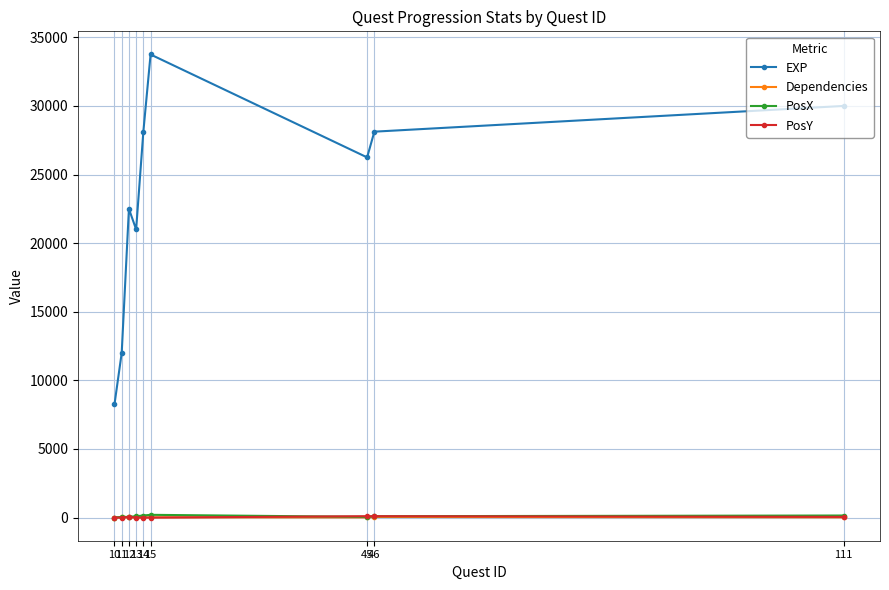

What is the sum of the Dependencies values at 46 and 45?

57